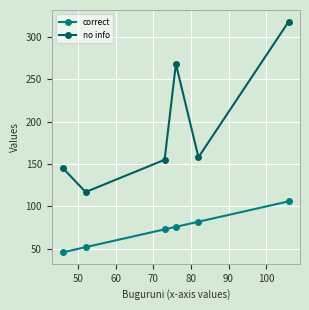

What is the sum of all correct values?

435